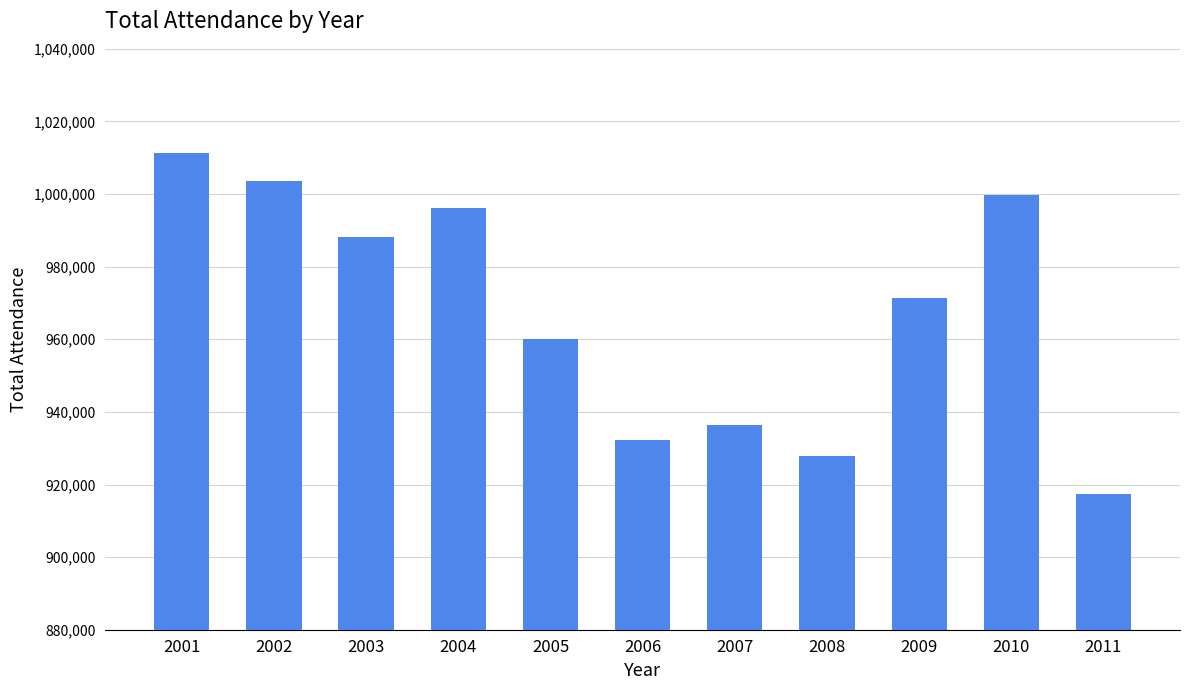

What is the greatest value displayed?

1011248